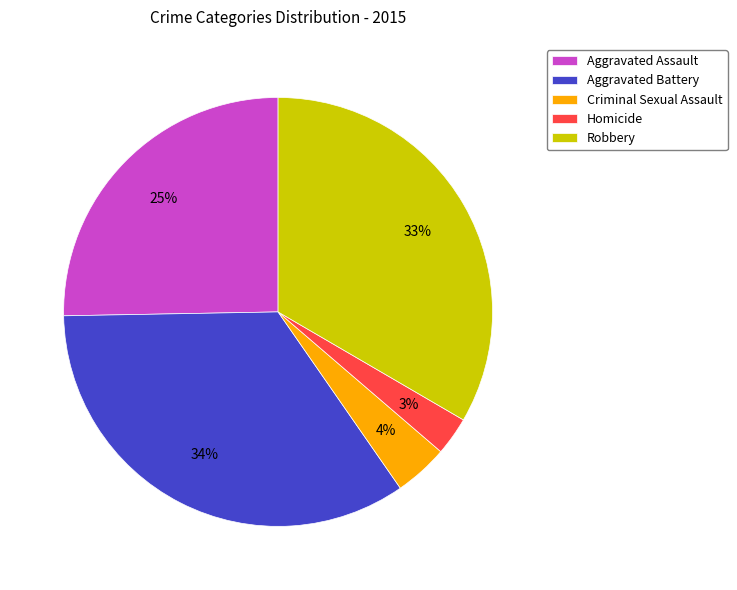

The Aggravated Assault slice represents 15% of the pie. True or false?

False